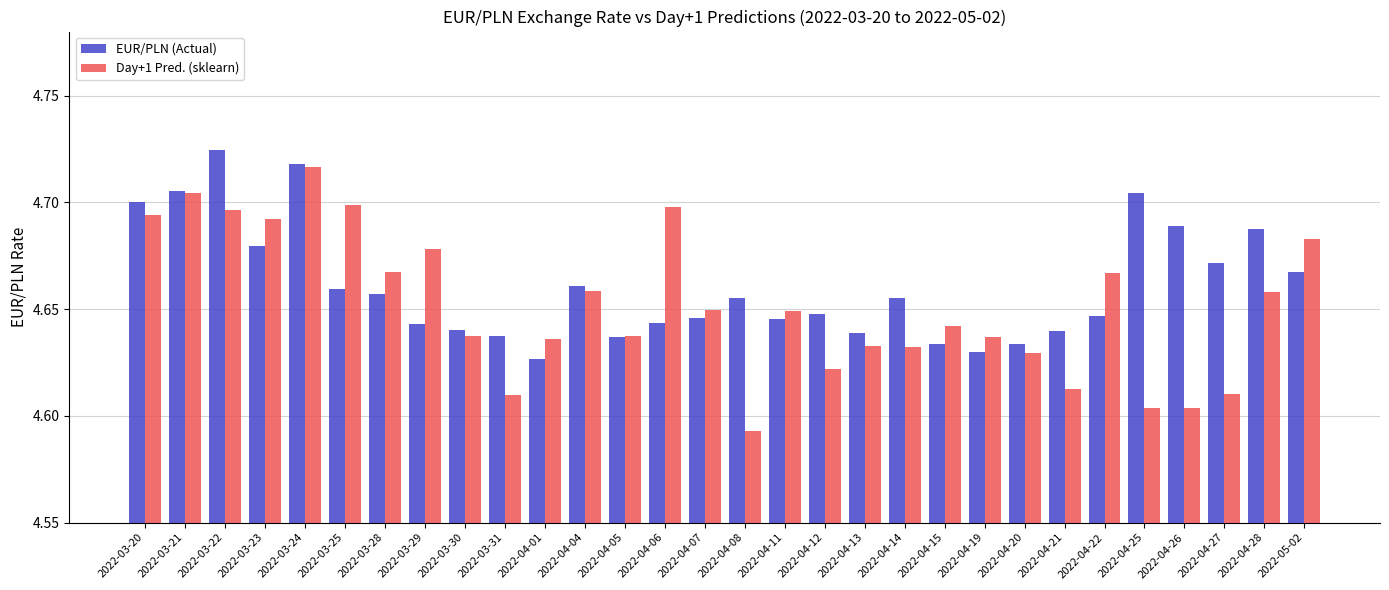

Are the bars grouped side by side (vs. stacked)?

Yes